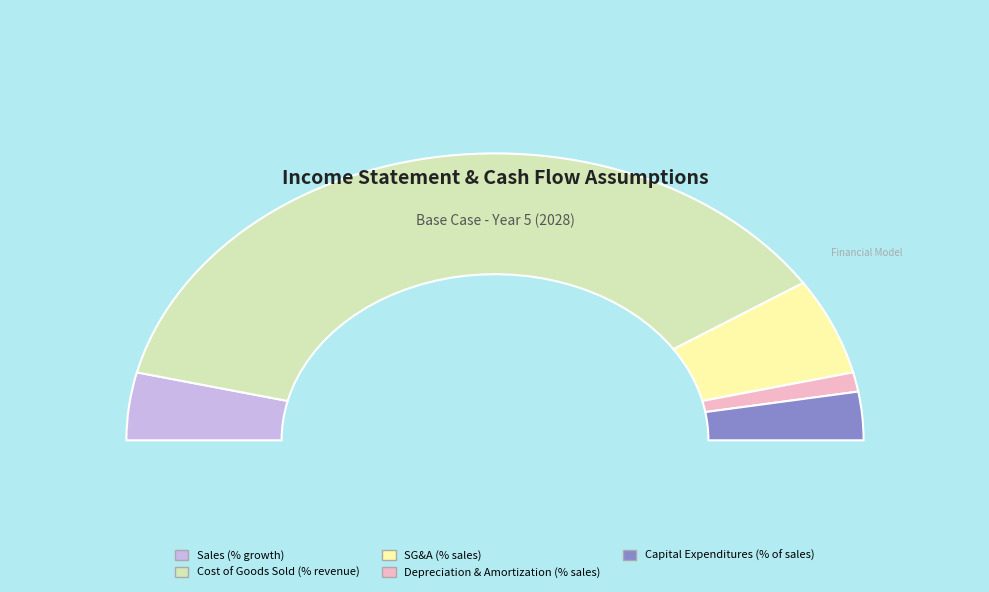

What is the smallest slice in the pie chart?

Depreciation & Amortization (% sales)